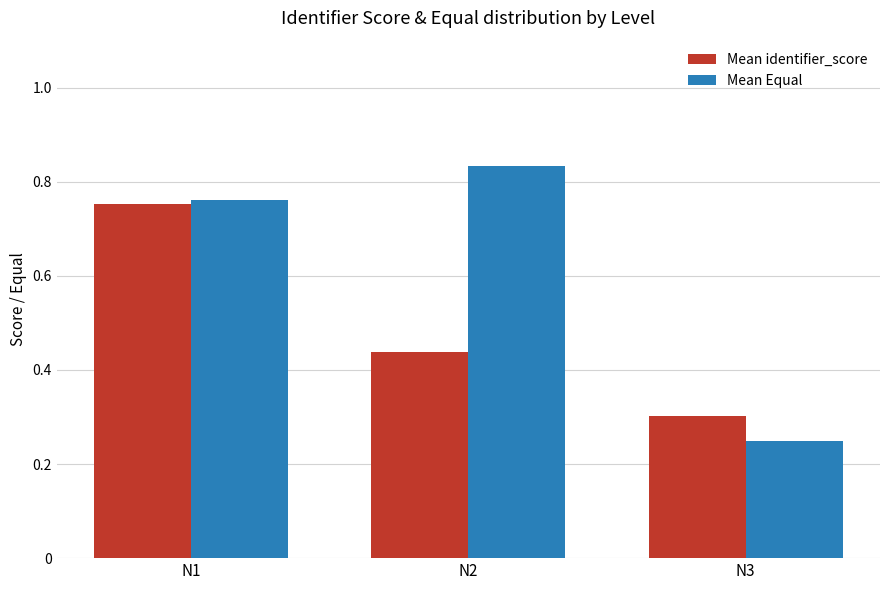

True or false: Mean identifier_score has a value of 0.3 at N3.

True